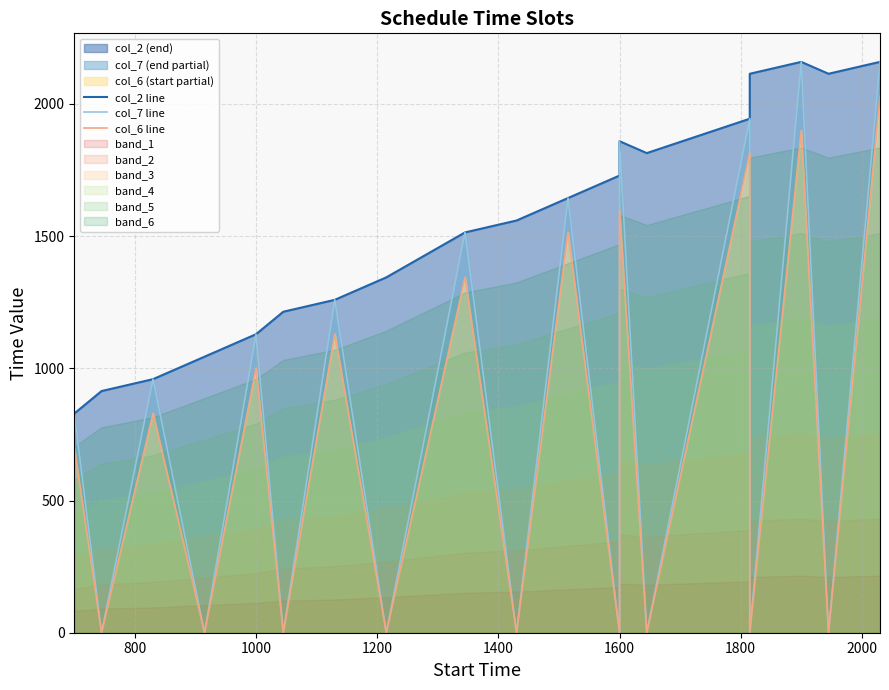

True or false: col_6 line and col_2 line intersect in this chart.

False